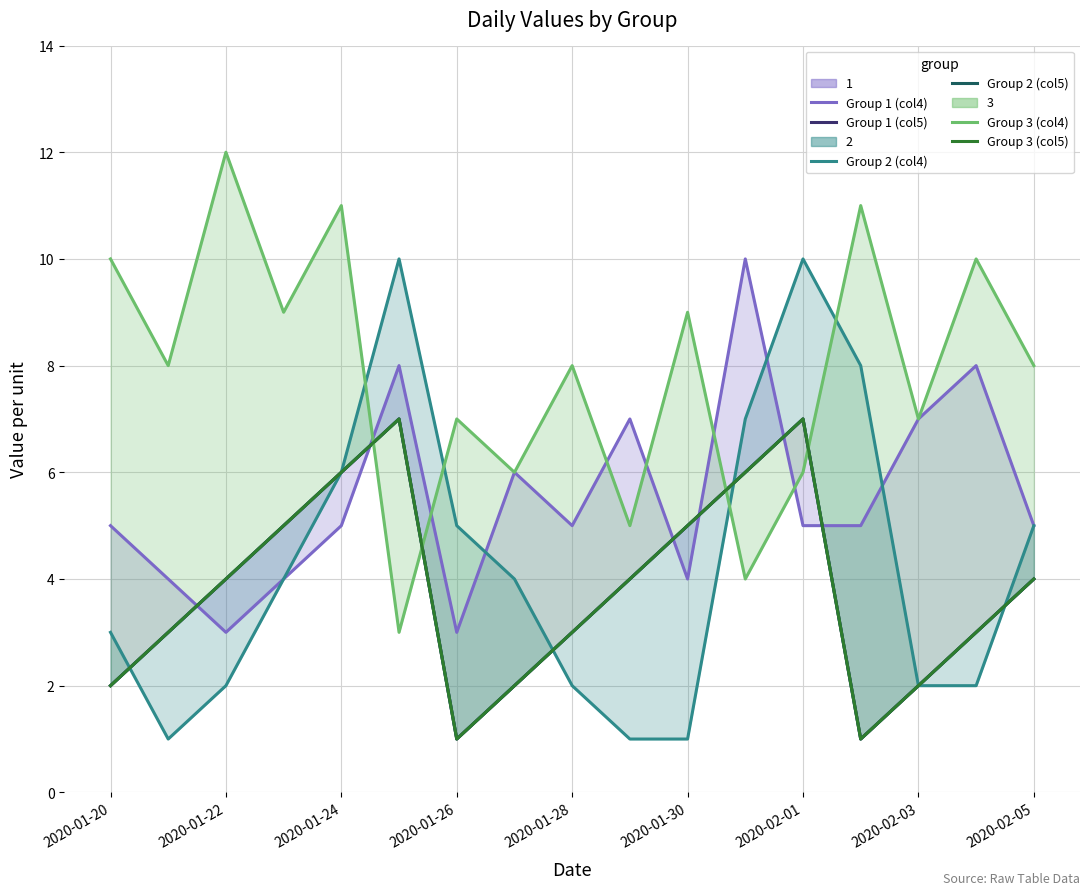

The value of Group 1 (col5) at 2020-02-03 is 2. True or false?

True